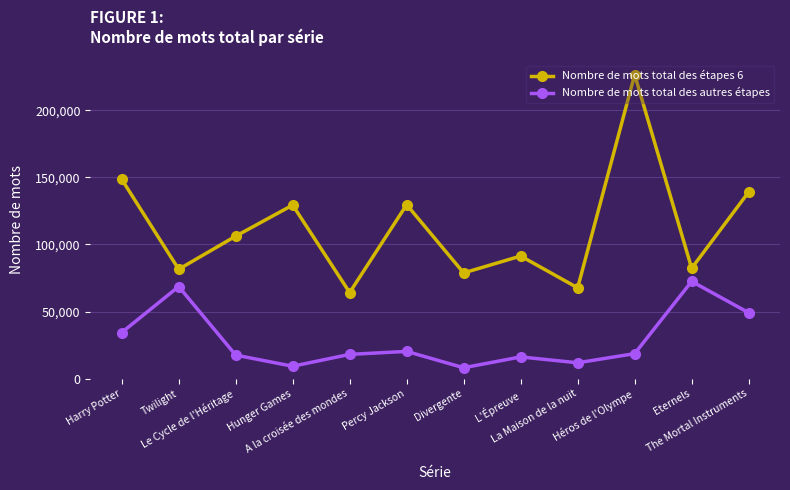

Is this an area chart (filled region under the line)?

No